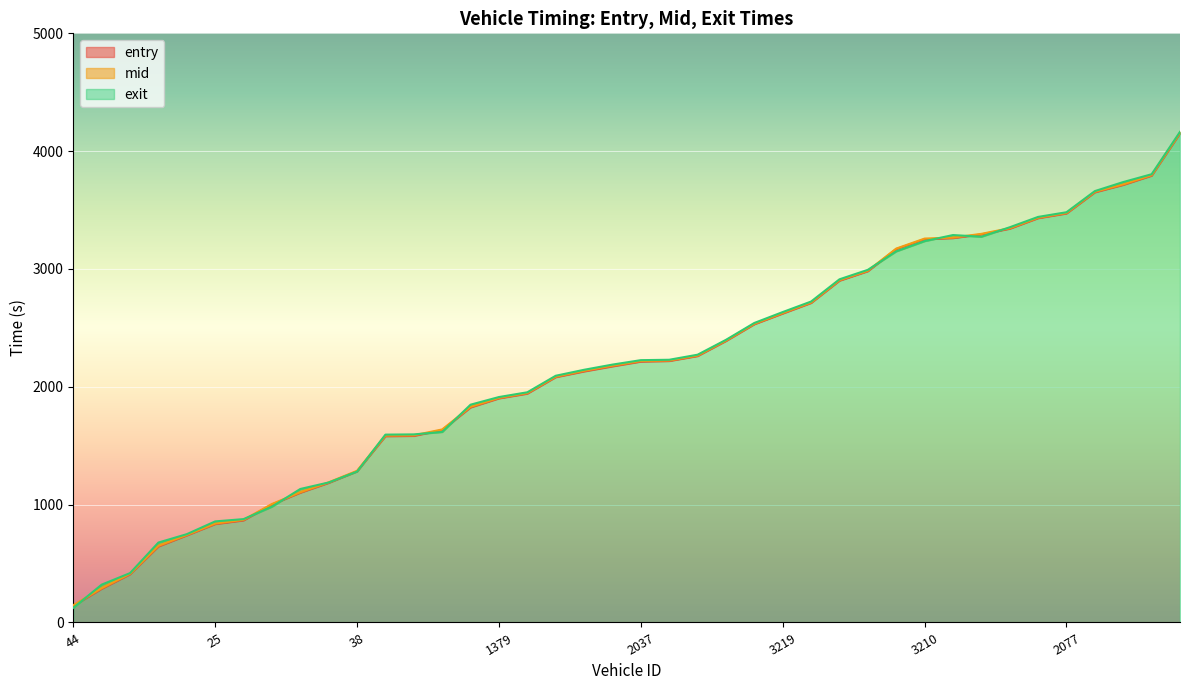

At 4063, list the series in order from largest to smallest.

exit, mid, entry